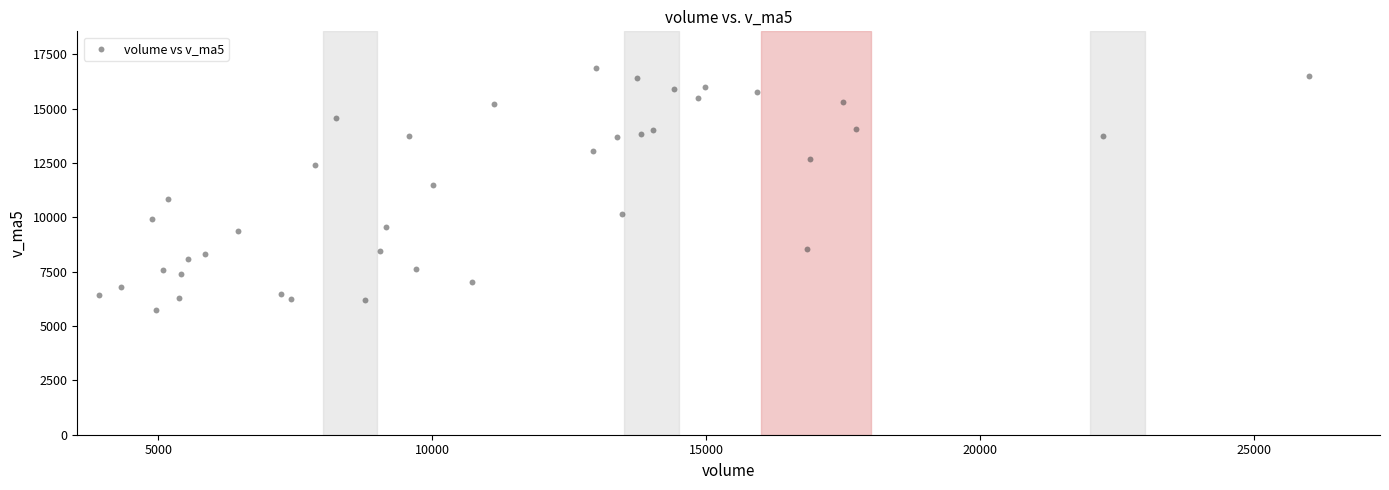

What Y value in the scatter plot is closest to 11308?

11495.8